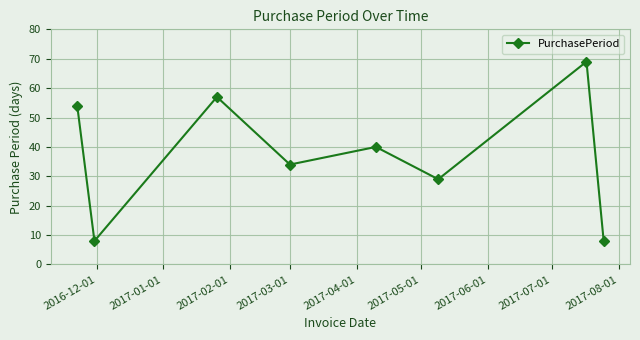

How many points are higher than both their immediate neighbors (excluding endpoints)?

3